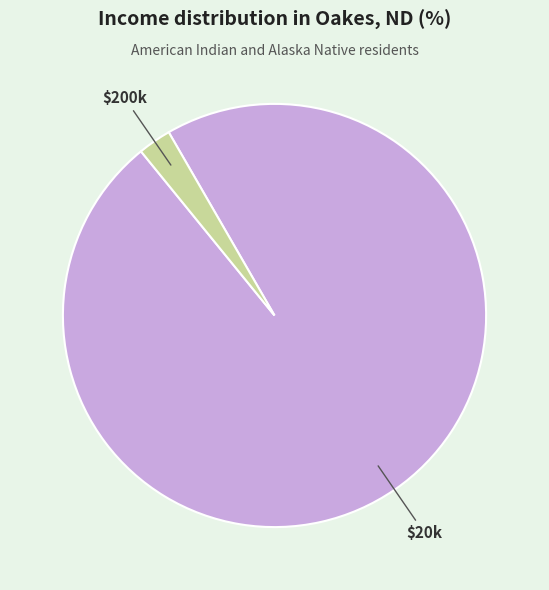

Is there any slice that represents more than half of the pie?

Yes